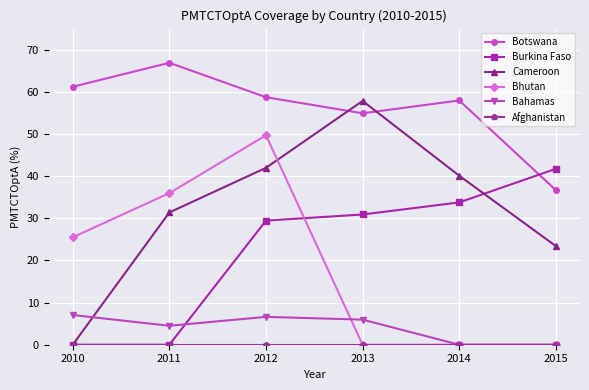

What is the sum of all Bhutan values?

111.1